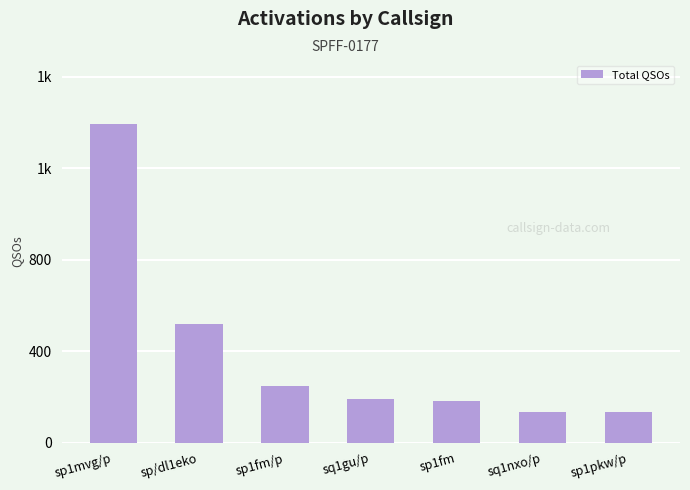

What position from the left is sp/dl1eko?

2